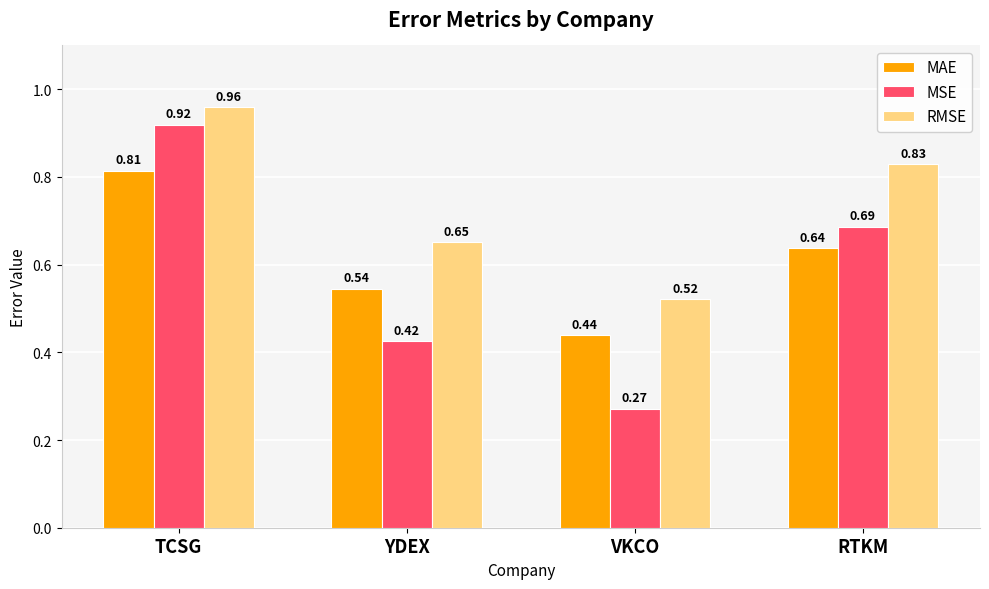

What is the total value across all series at YDEX?

1.6